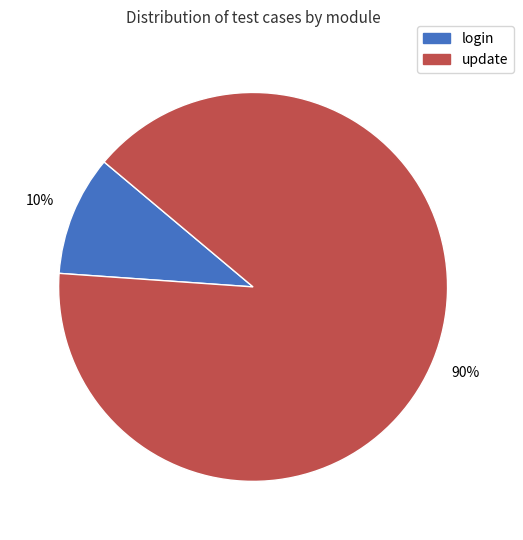

How many segments does this pie chart have?

2